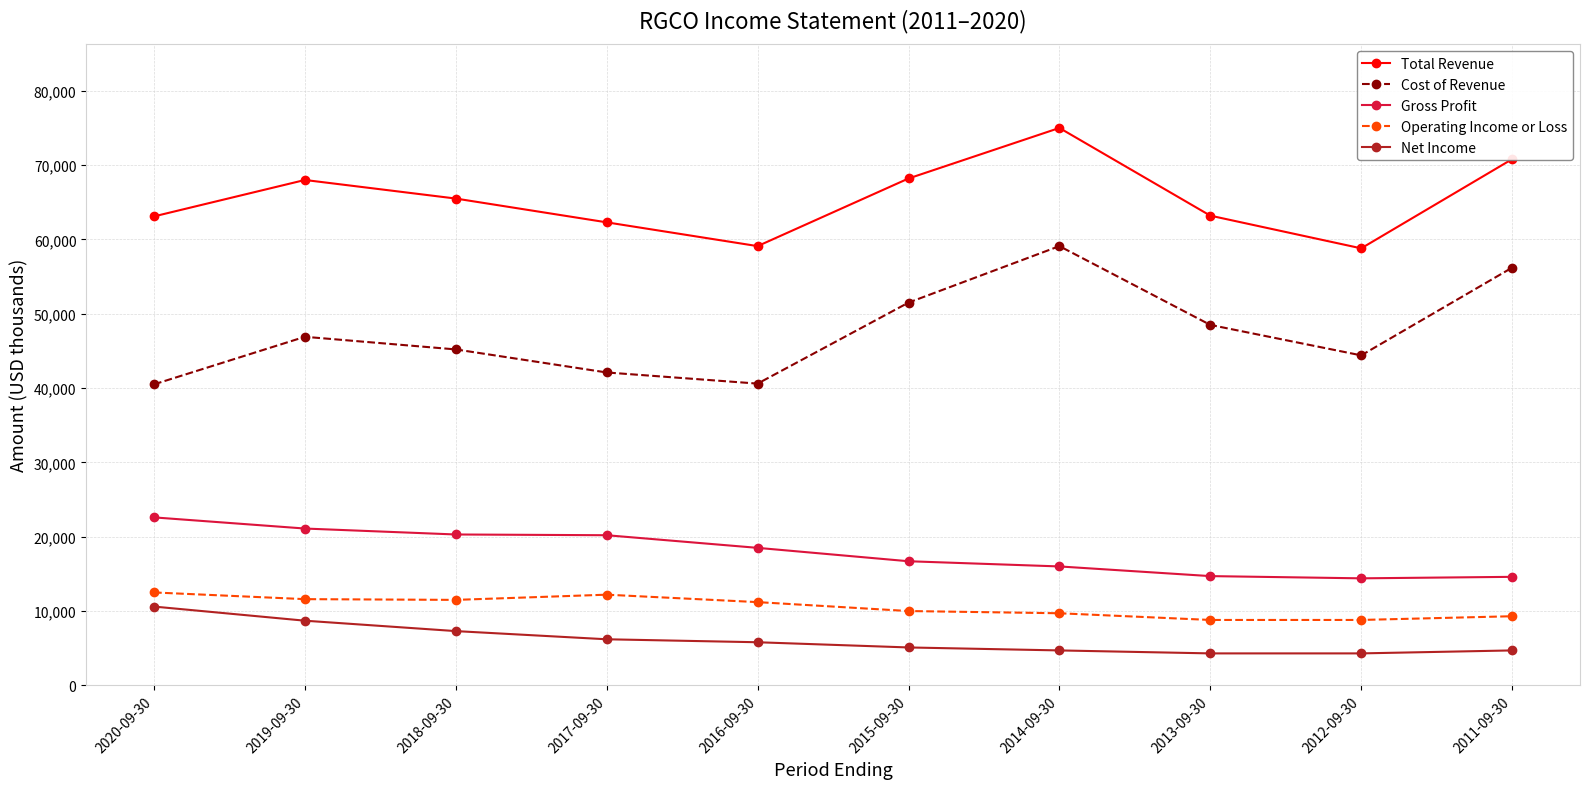

What is the spread (max minus min) of values at 2014-09-30?

70300